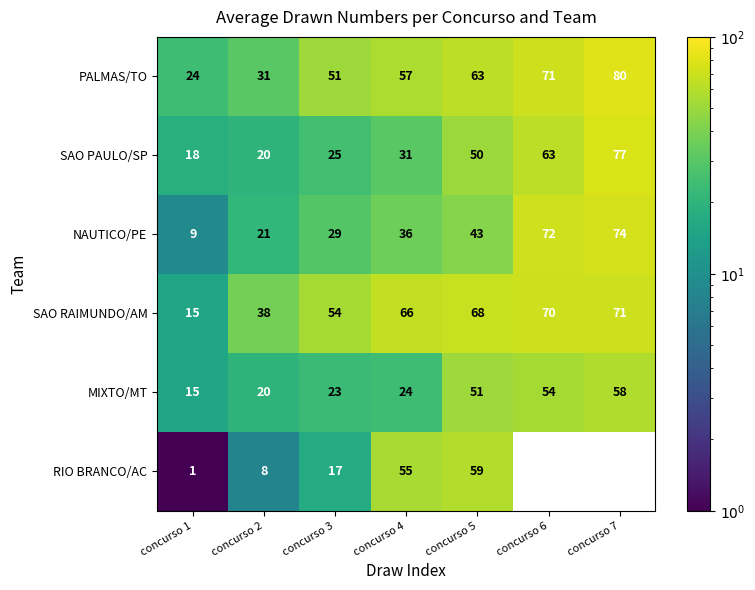

Rank the categories by MIXTO/MT value from highest to lowest.

concurso 7, concurso 6, concurso 5, concurso 4, concurso 3, concurso 2, concurso 1